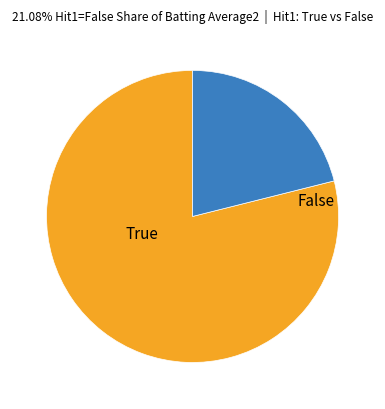

Is there a majority slice in this chart?

Yes